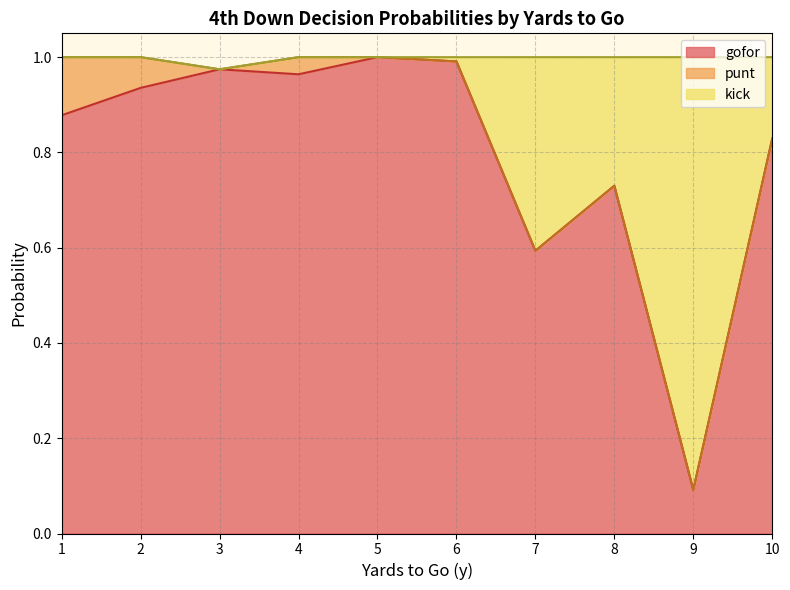

Is it true that gofor equals 1.7 at 4?

False